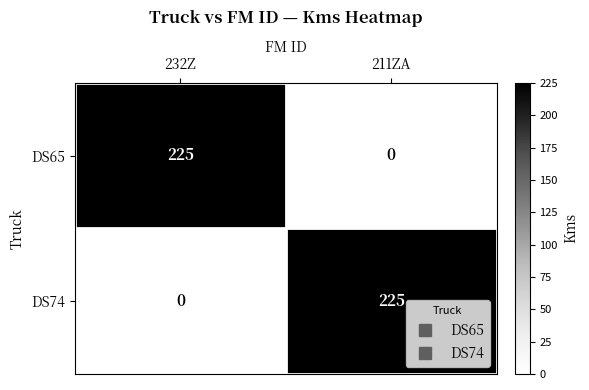

True or false: DS74 has a value of 0 at 232Z.

True